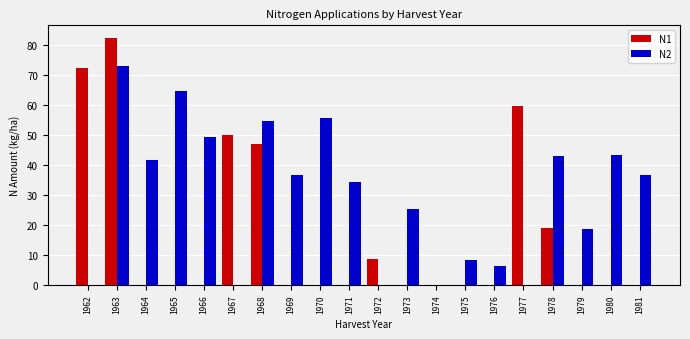

Read the N2 value at 1965.

64.7